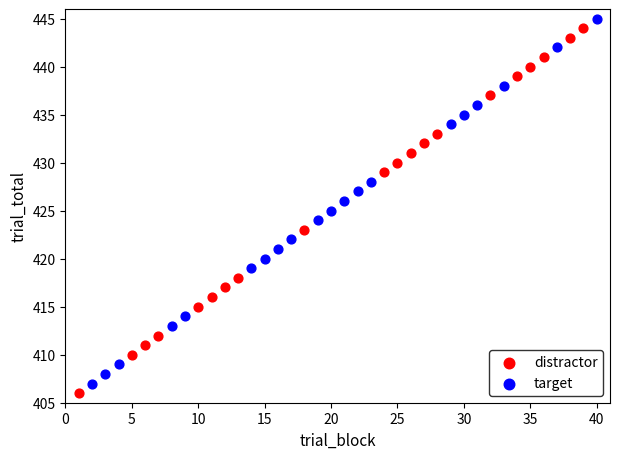

Which series reaches the minimum Y coordinate?

distractor